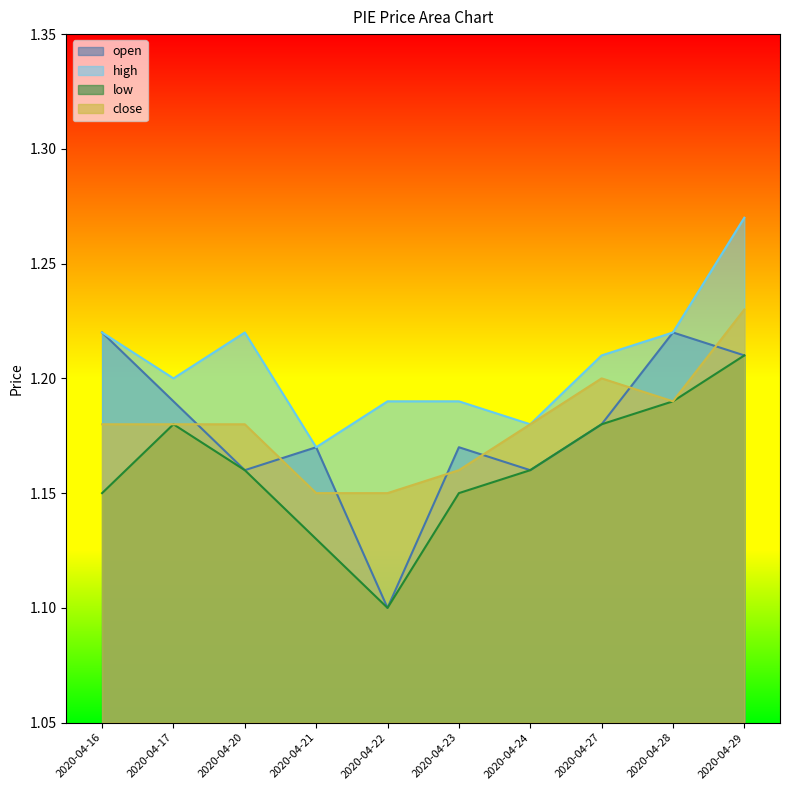

Which has a higher value, 2020-04-17 or 2020-04-20?

2020-04-17